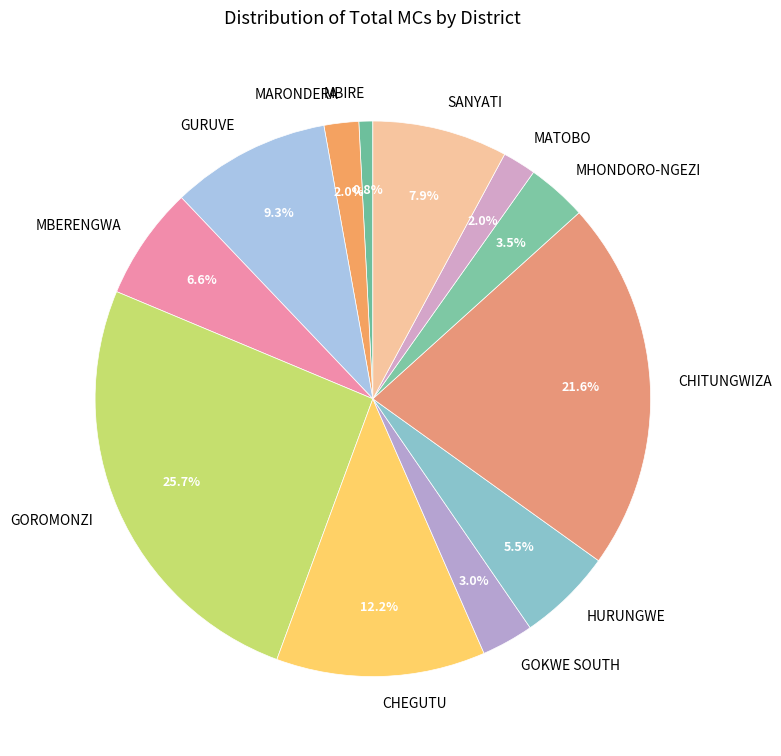

Which category has the biggest portion of the pie?

GOROMONZI